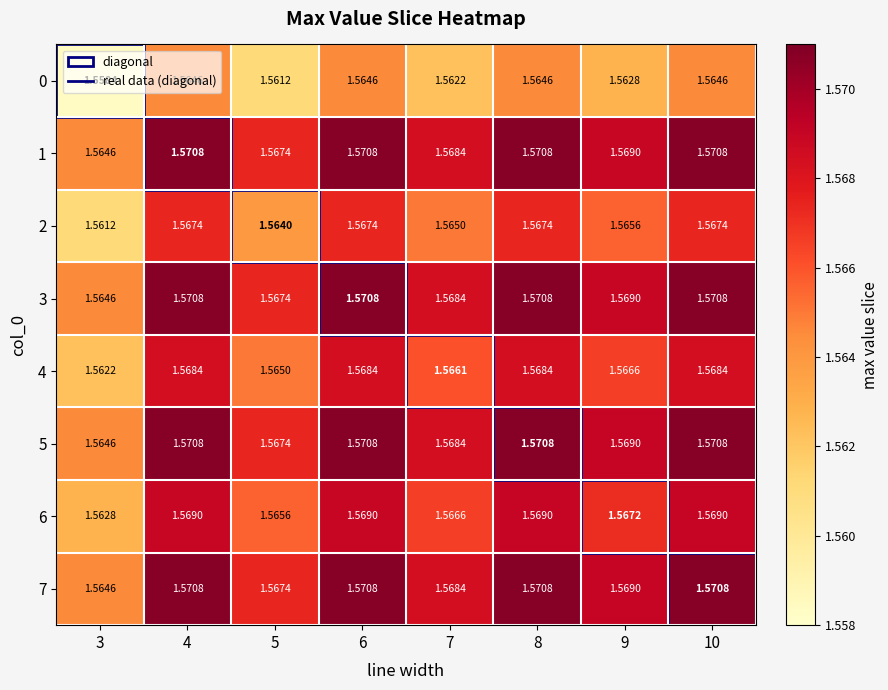

Is the value of 7 at 9 greater than the value of 2 at 8?

Yes